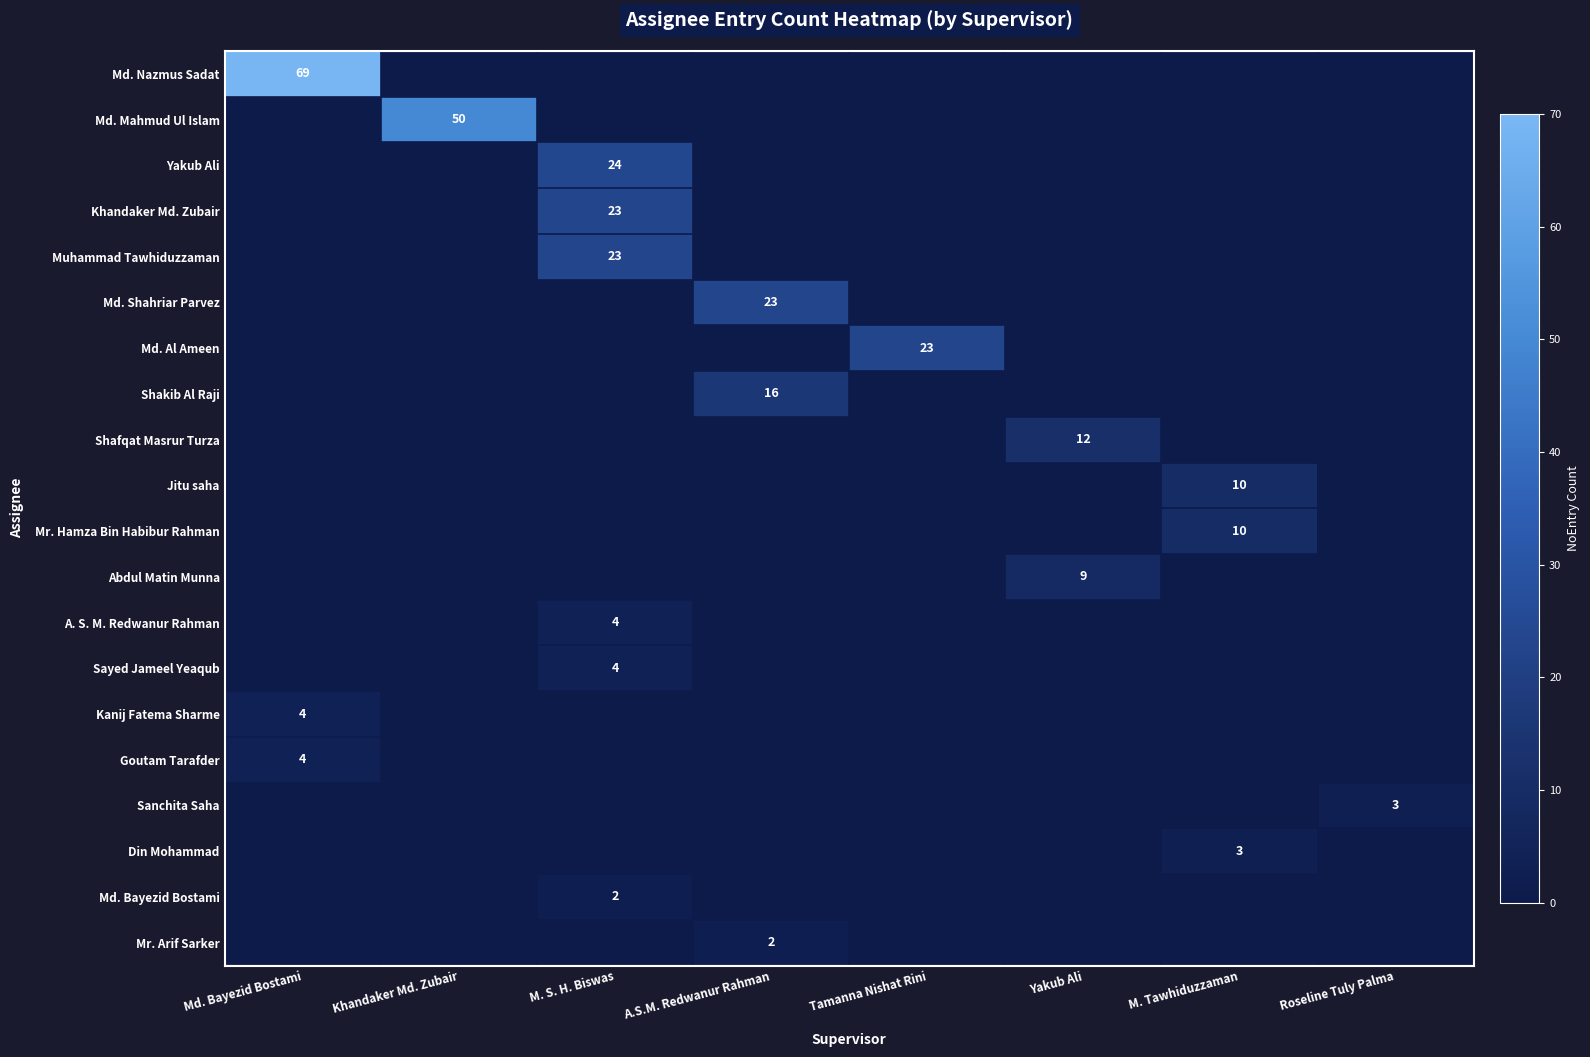

At Roseline Tuly Palma, list the series in order from smallest to largest.

Md. Nazmus Sadat, Md. Mahmud Ul Islam, Yakub Ali, Khandaker Md. Zubair, Muhammad Tawhiduzzaman, Md. Shahriar Parvez, Md. Al Ameen, Shakib Al Raji, Shafqat Masrur Turza, Jitu saha, Mr. Hamza Bin Habibur Rahman, Abdul Matin Munna, A. S. M. Redwanur Rahman, Sayed Jameel Yeaqub, Kanij Fatema Sharme, Goutam Tarafder, Din Mohammad, Md. Bayezid Bostami, Mr. Arif Sarker, Sanchita Saha